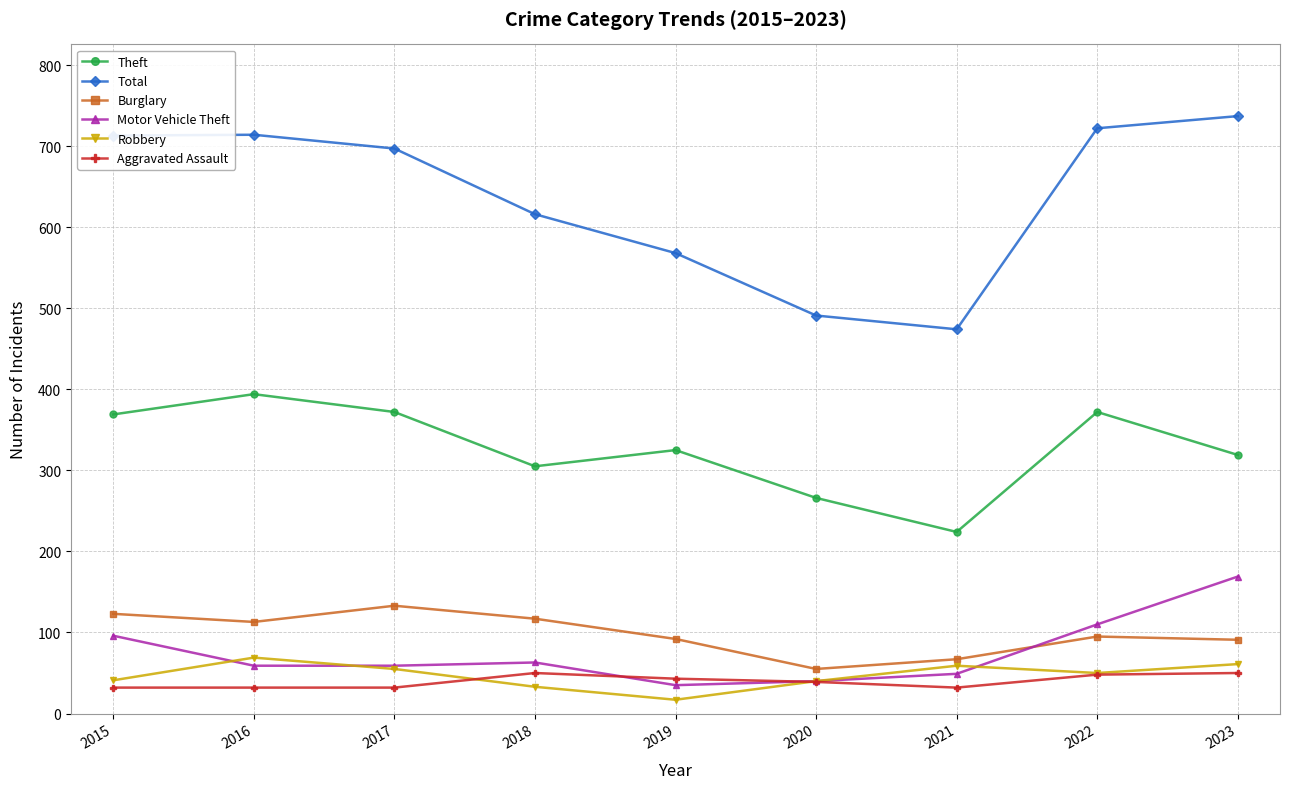

What are all the series names shown in the legend?

Theft, Total, Burglary, Motor Vehicle Theft, Robbery, Aggravated Assault